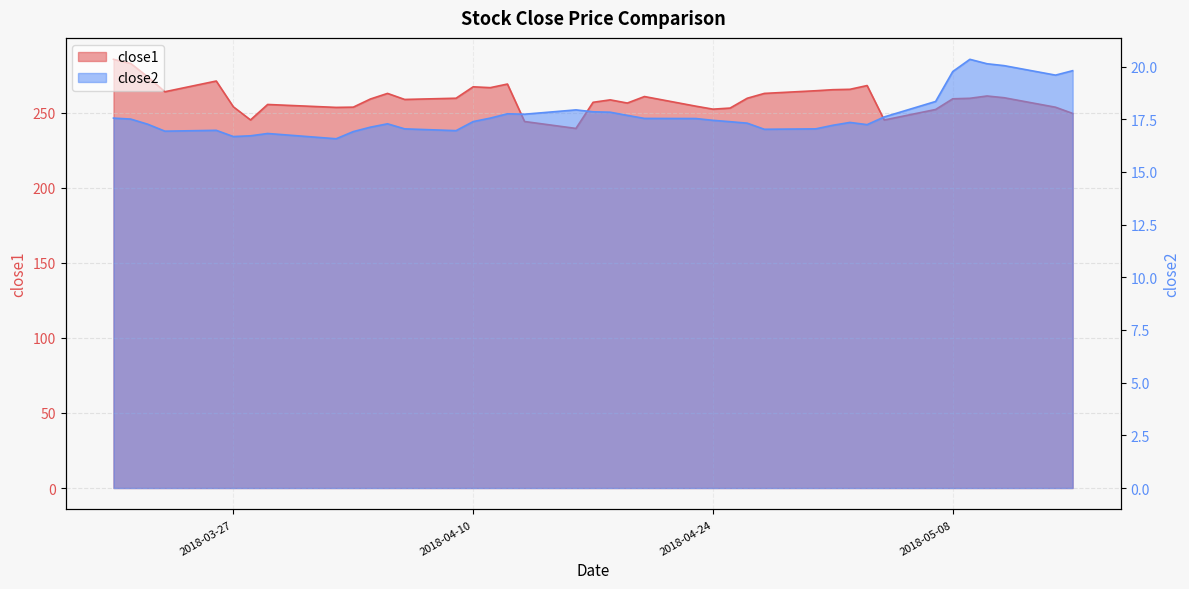

What is the difference between the second highest and minimum values in the close2 series?

3.6